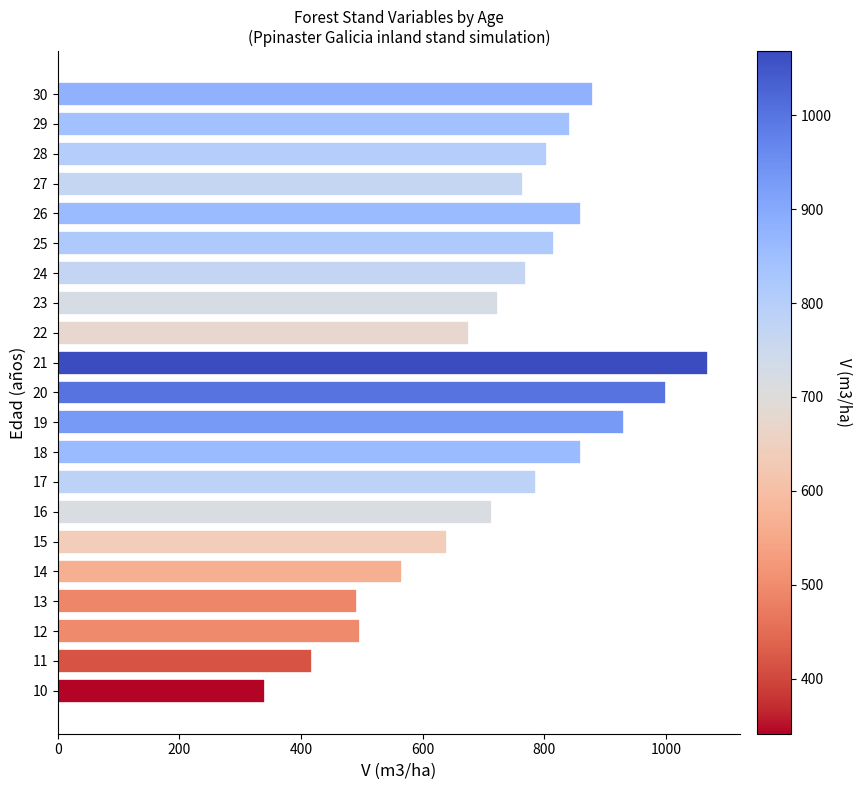

How many bars are there in total?

21